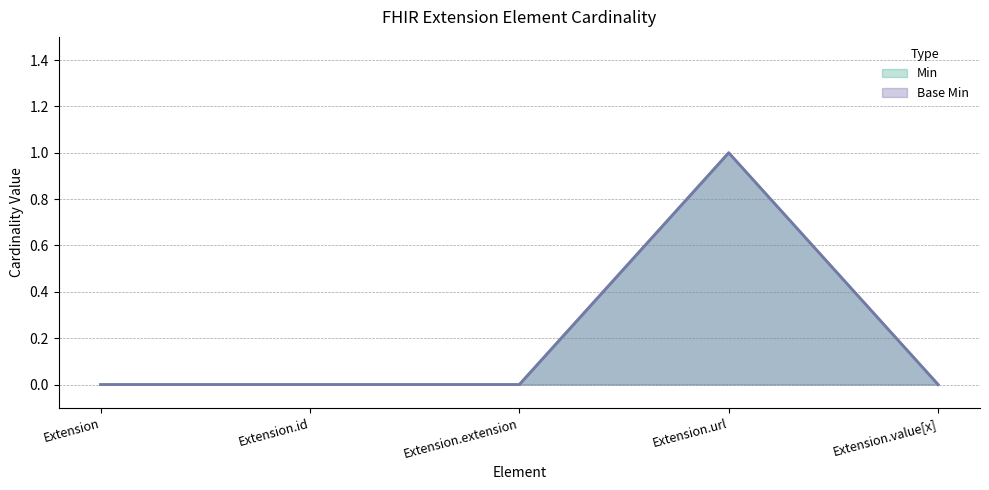

True or false: Min has a value of 0 at Extension.value[x].

True